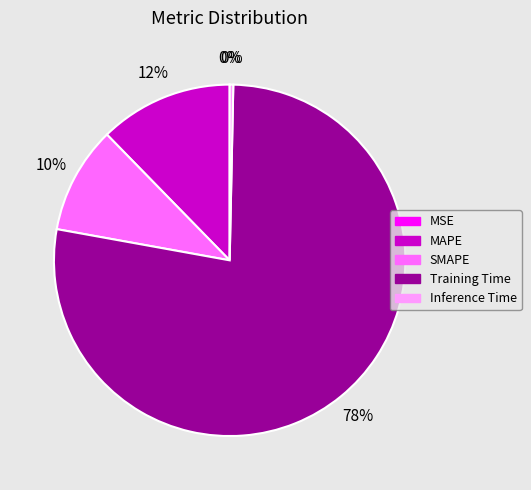

True or false: Inference Time accounts for 13% of the total.

False